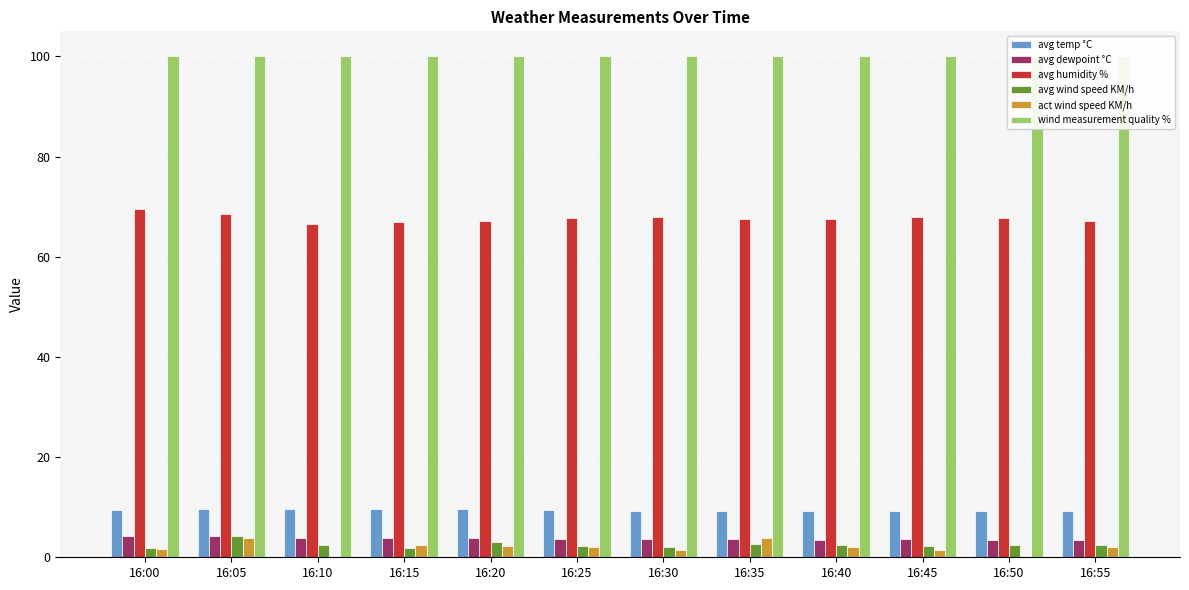

Reading left to right, transcribe all the data shown in this chart.

avg temp °C: 16:00=9.5	16:05=9.7	16:10=9.7	16:15=9.7	16:20=9.5	16:25=9.4	16:30=9.3	16:35=9.3	16:40=9.2	16:45=9.3	16:50=9.2	16:55=9.2
avg dewpoint °C: 16:00=4.2	16:05=4.2	16:10=3.9	16:15=3.8	16:20=3.8	16:25=3.7	16:30=3.7	16:35=3.6	16:40=3.5	16:45=3.7	16:50=3.5	16:55=3.4
avg humidity %: 16:00=69.6	16:05=68.5	16:10=66.6	16:15=66.9	16:20=67.2	16:25=67.8	16:30=67.9	16:35=67.6	16:40=67.6	16:45=68.0	16:50=67.8	16:55=67.1
avg wind speed KM/h: 16:00=1.8	16:05=4.2	16:10=2.5	16:15=1.9	16:20=3.0	16:25=2.3	16:30=2.0	16:35=2.7	16:40=2.5	16:45=2.2	16:50=2.4	16:55=2.5
act wind speed KM/h: 16:00=1.7	16:05=3.9	16:10=0.0	16:15=2.4	16:20=2.3	16:25=2.1	16:30=1.5	16:35=3.8	16:40=2.0	16:45=1.5	16:50=0.0	16:55=2.1
wind measurement quality %: 16:00=100.0	16:05=100.0	16:10=100.0	16:15=100.0	16:20=100.0	16:25=100.0	16:30=100.0	16:35=100.0	16:40=100.0	16:45=100.0	16:50=100.0	16:55=100.0